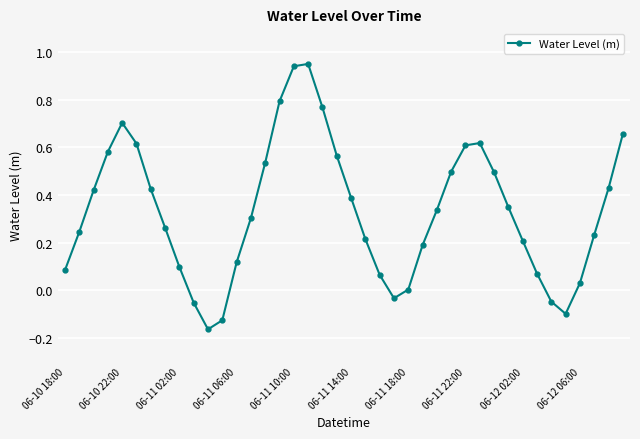

What is the difference between the second highest and second lowest values?

1.1